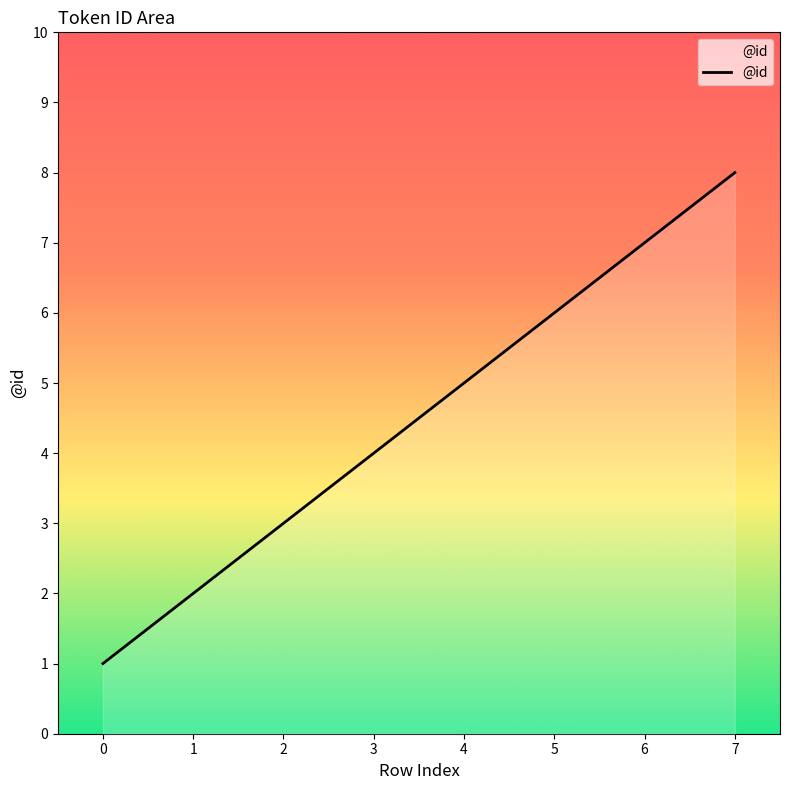

The value at 2 is 4. True or false?

False